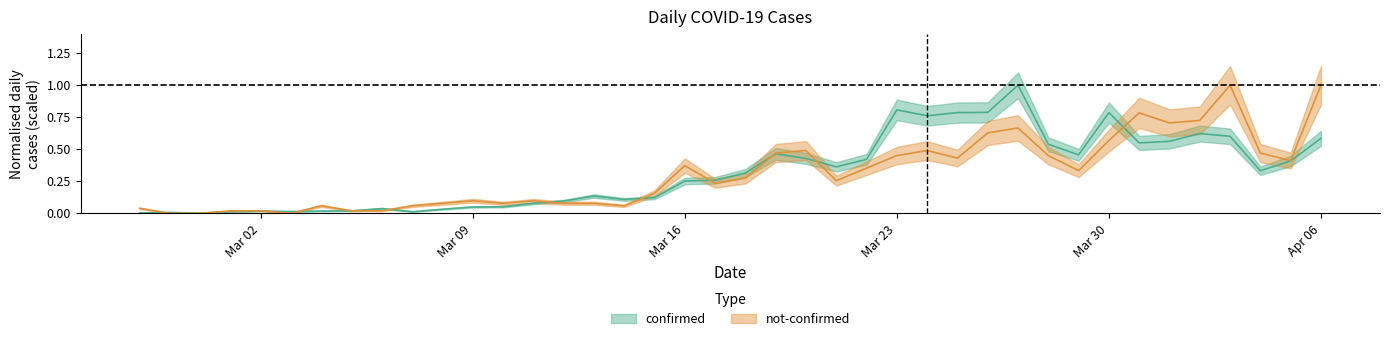

How many interior local valleys does the confirmed series have?

9